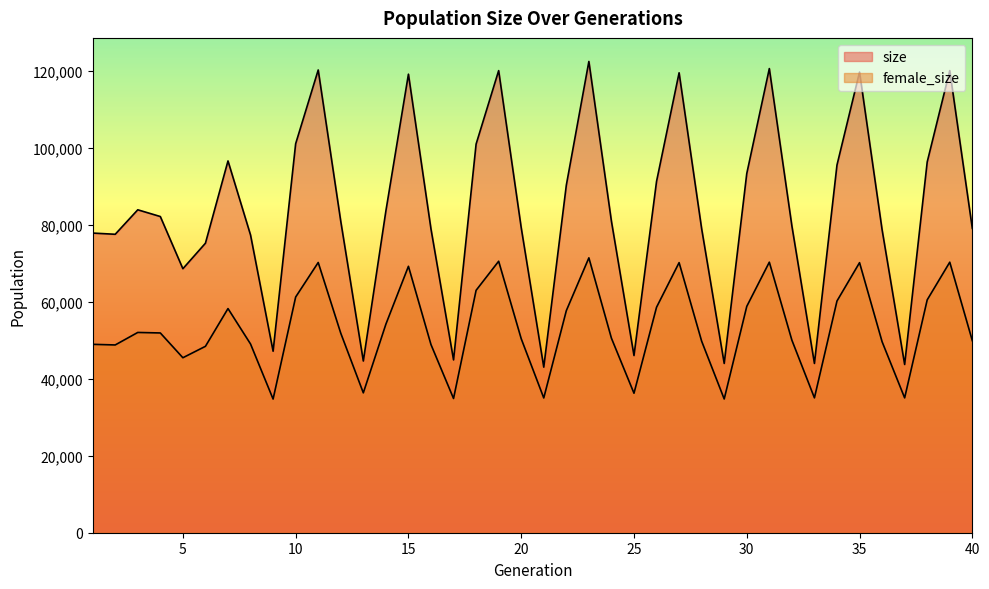

What is the greatest value displayed?

122472